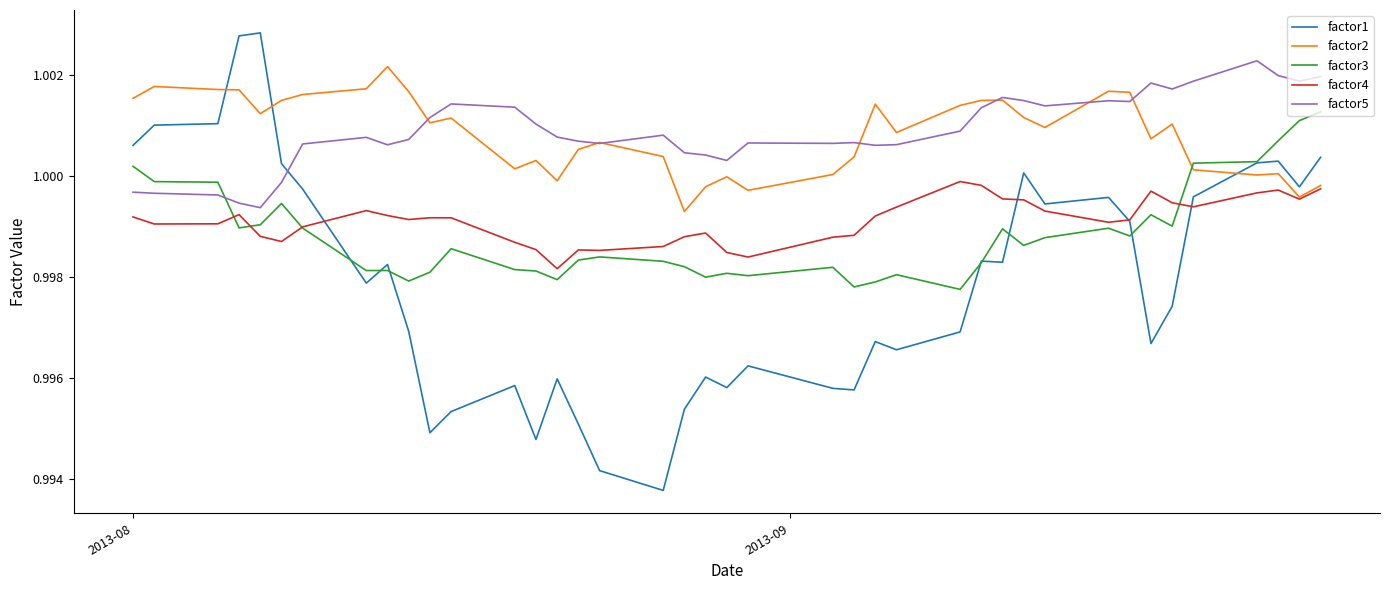

True or false: factor5 and factor4 cross at least once.

False